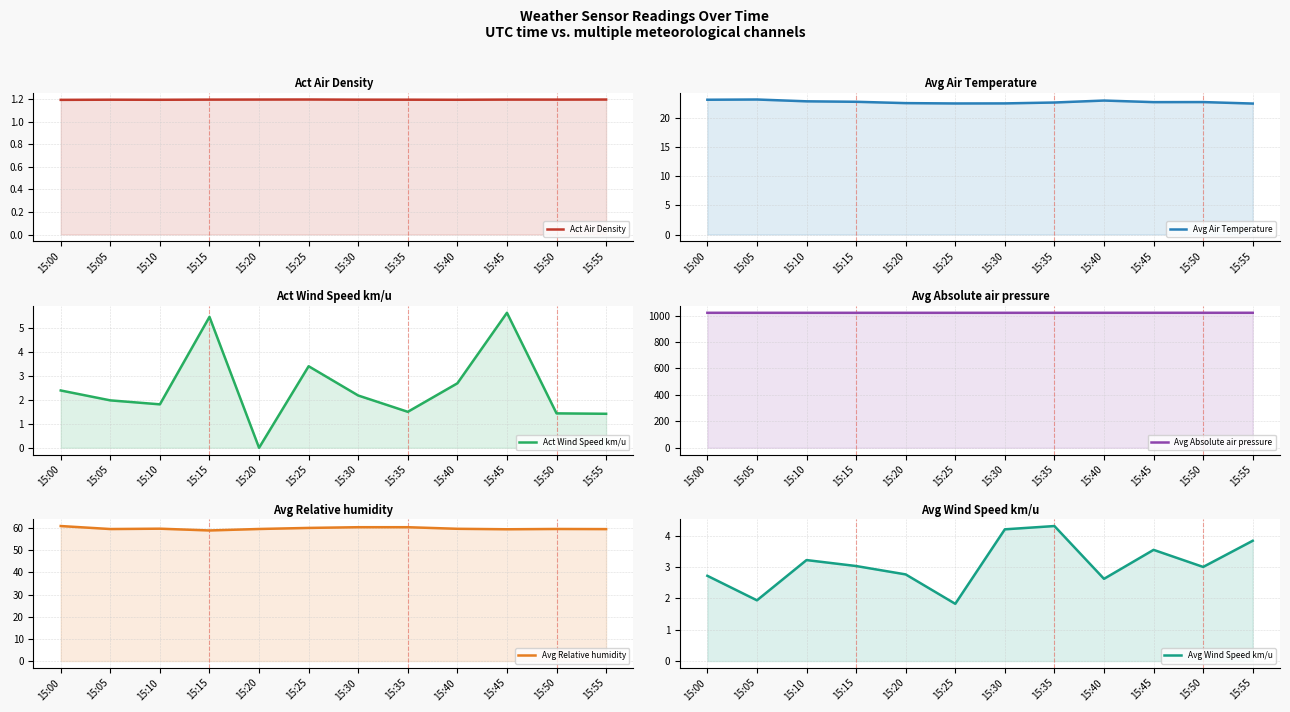

How many data points in Avg Wind Speed km/u are above 3?

7